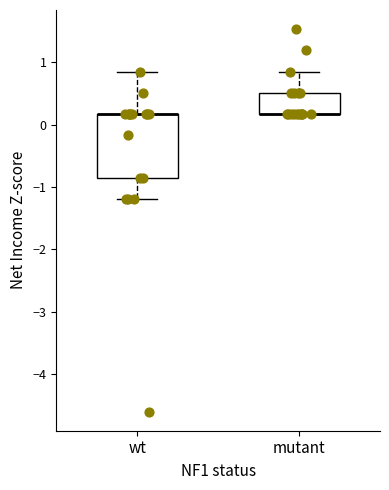

Reading left to right, read every box against the y-axis: the position of its median line, the range the box covers, and the ends of its whiskers. The values are not printed on the chart, so give them approximately, as read against the axis.

wt: median 0.2 (drawn on the box's upper edge), box -0.9 to 0.2, whiskers -1.2 to 0.9
mutant: median 0.2 (drawn on the box's lower edge), box 0.2 to 0.5, whiskers 0.2 to 0.9